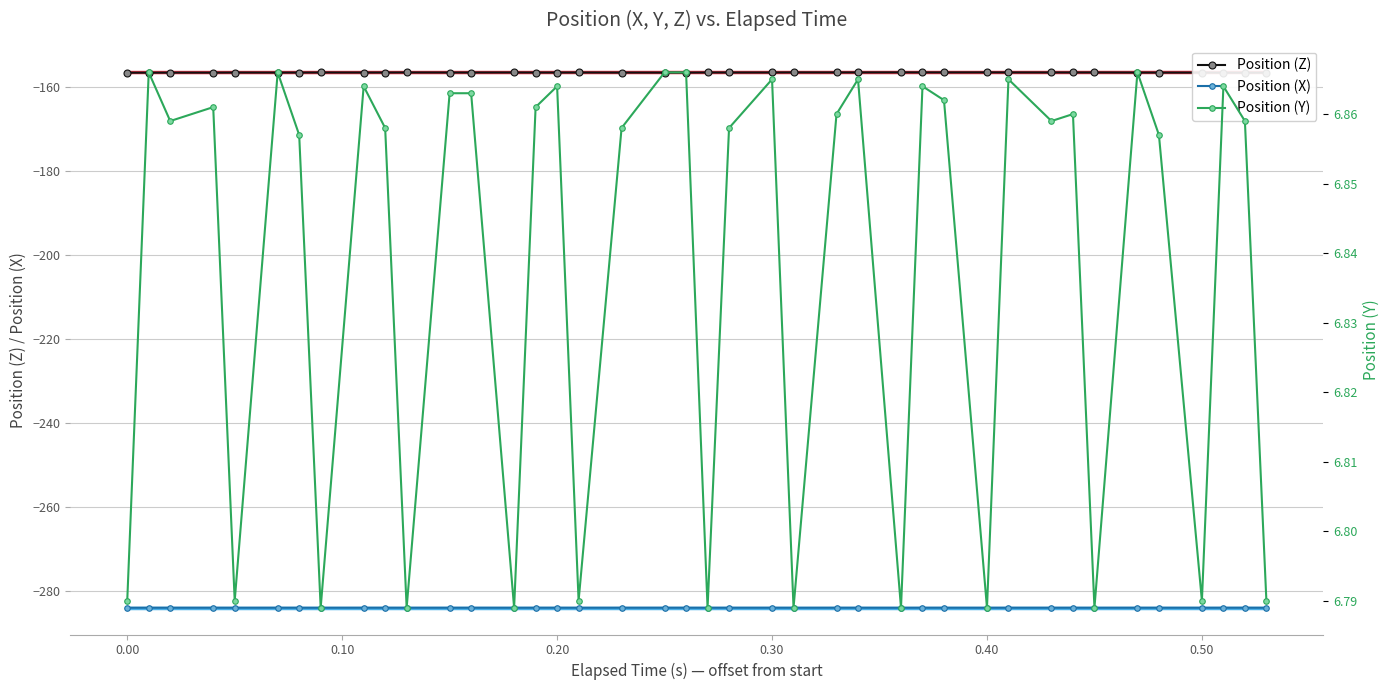

True or false: Position (X) has more than 2 points higher than both neighbors.

True